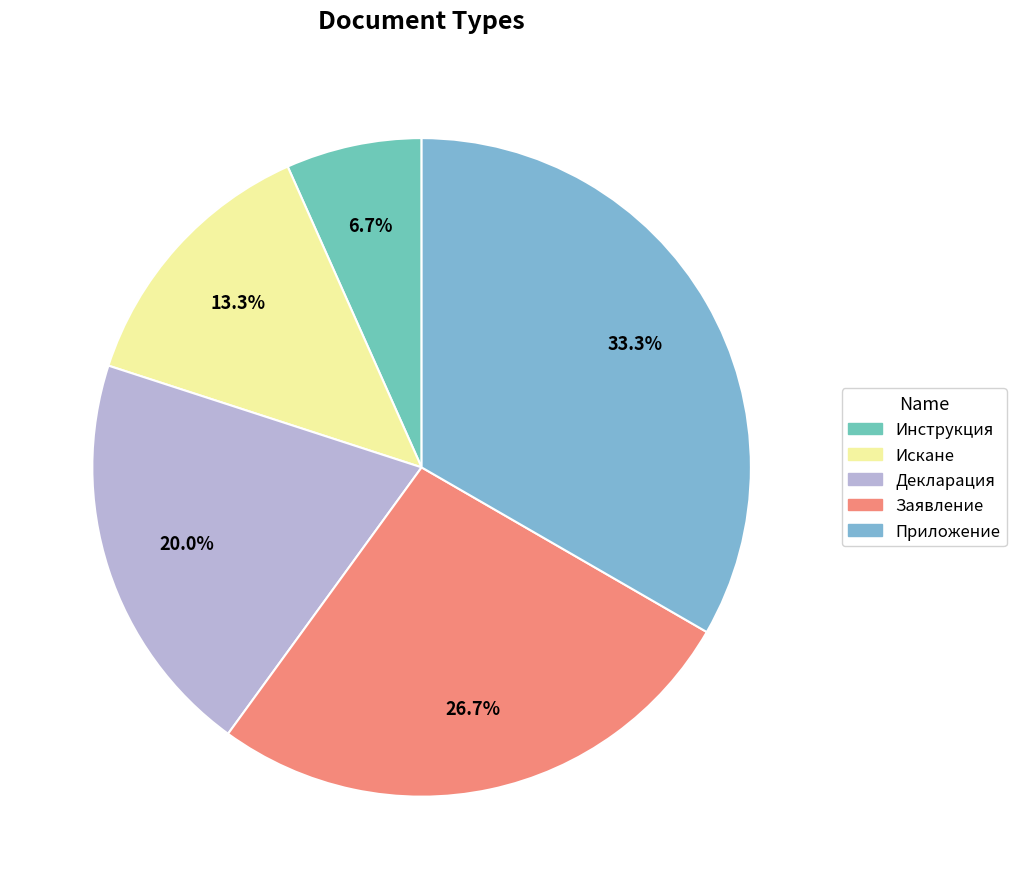

What is the ratio of the value at Инструкция to the value at Приложение?

0.2